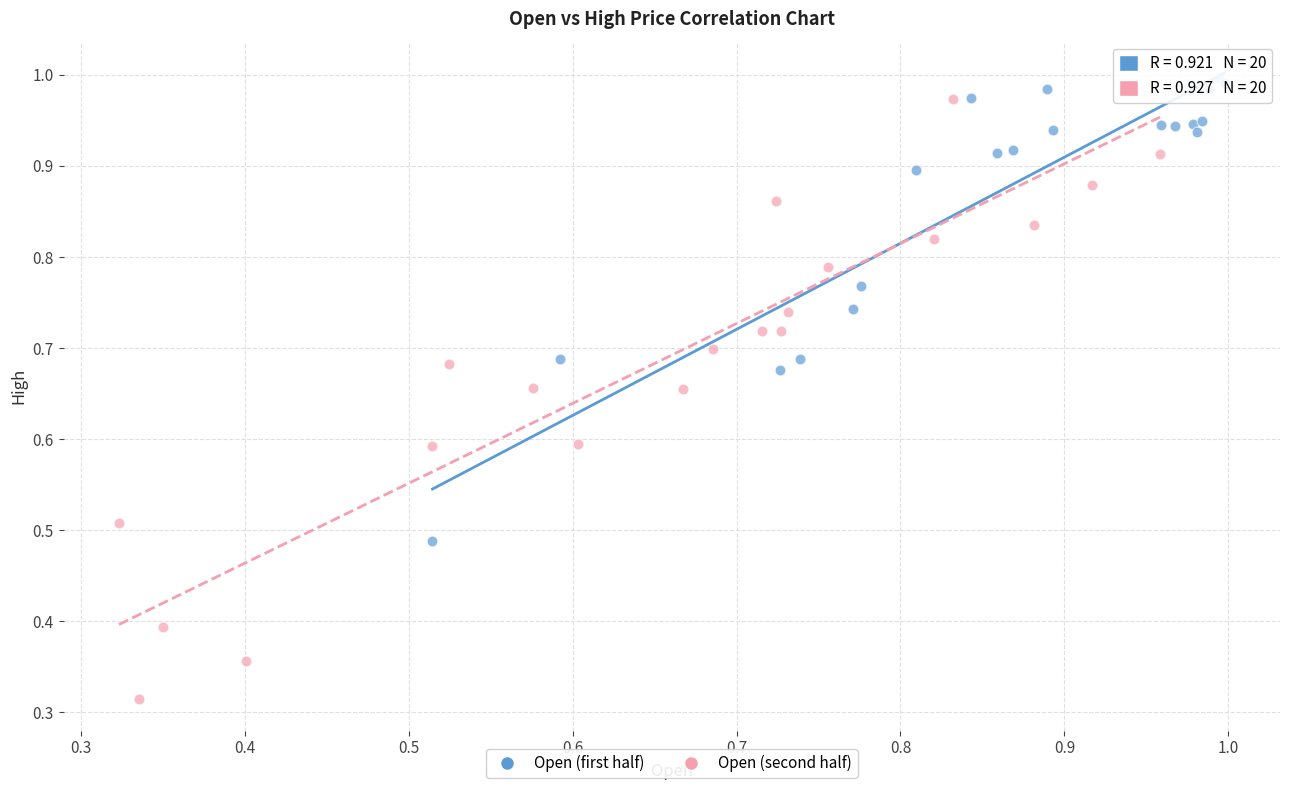

Which series reaches the minimum Y coordinate?

Open (second half)